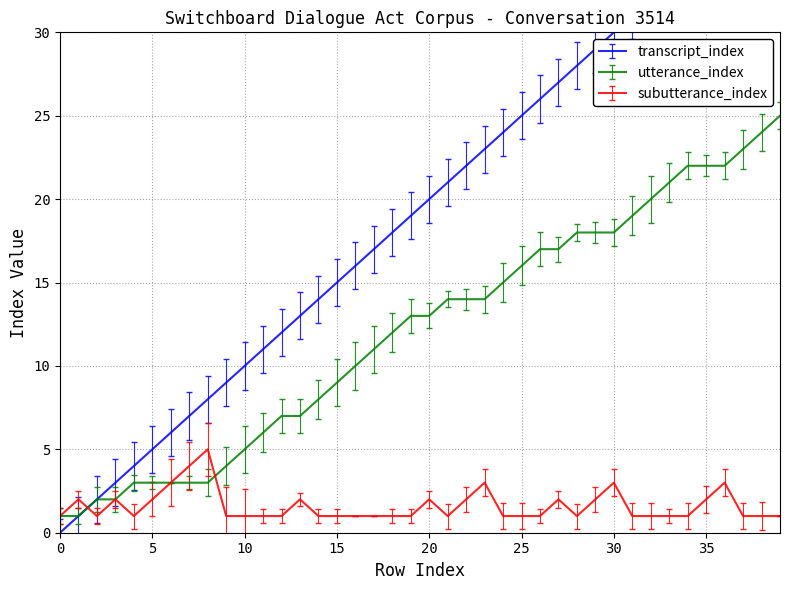

What is the difference between the maximum and minimum values in the transcript_index series?

39